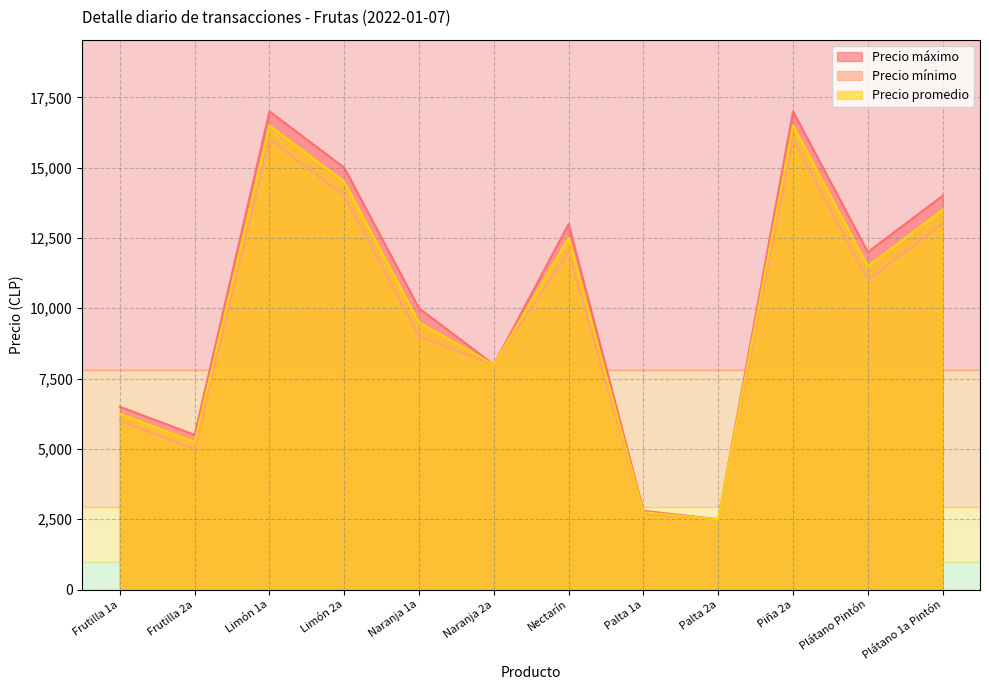

How many values in the Precio máximo series are below 12000?

6